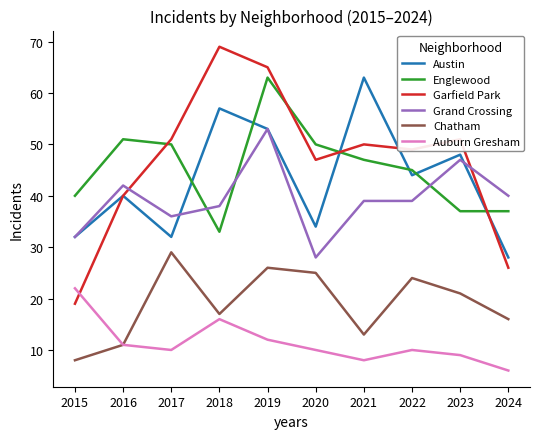

In Englewood, how many points are higher than both neighbors (excluding endpoints)?

2